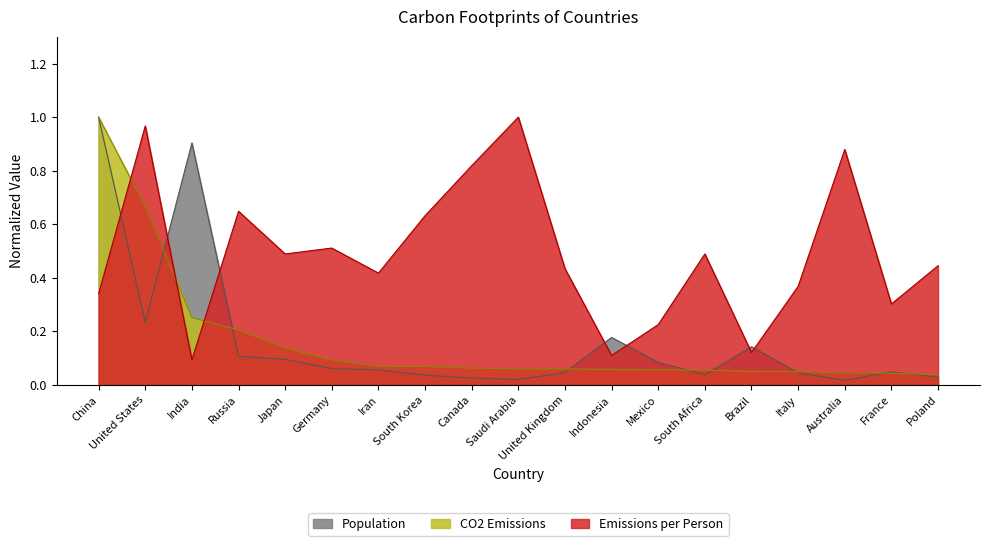

What is the value of the CO2 Emissions point at the 3rd from the left?

0.3